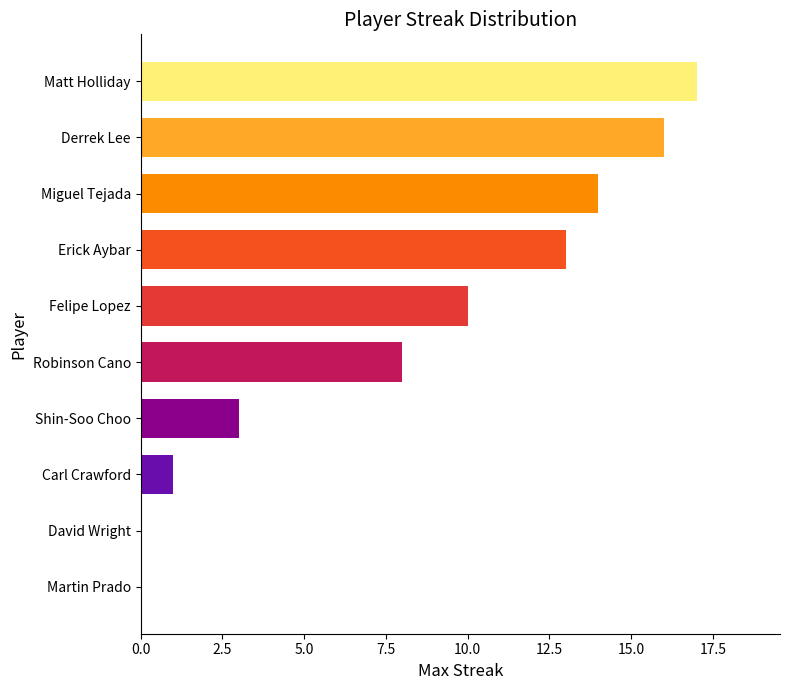

Which has a higher value, Shin-Soo Choo or Carl Crawford?

Shin-Soo Choo